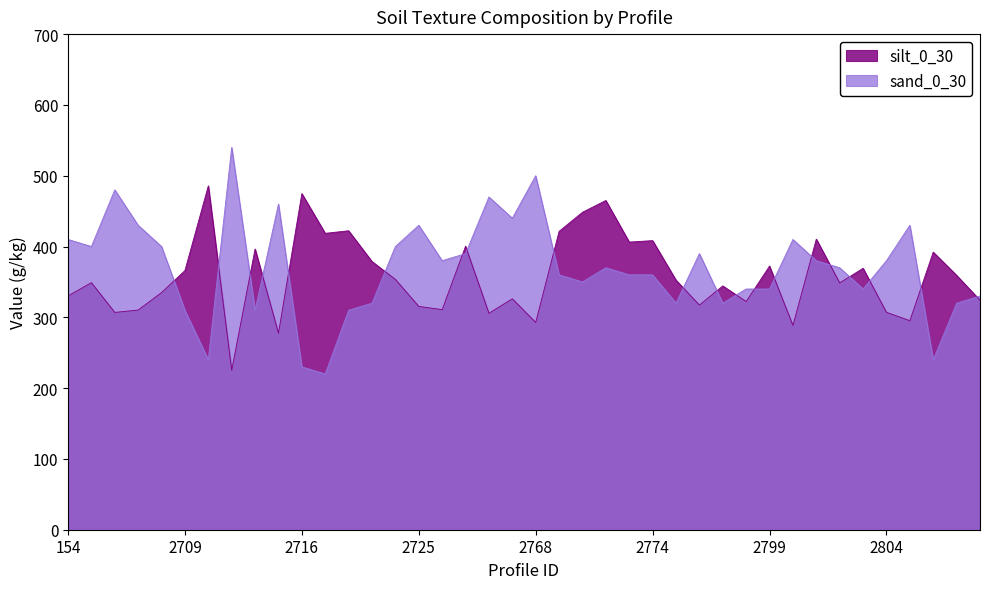

True or false: sand_0_30 has more than 1 interior local peaks.

True